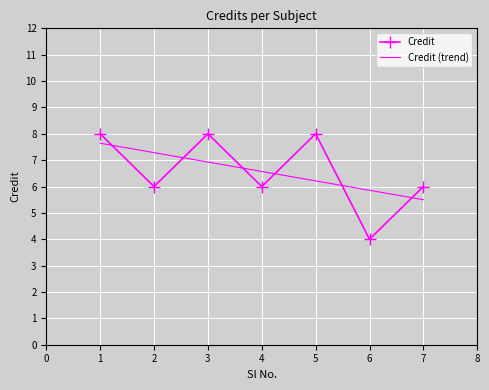

Is the value of Credit (trend) at 4 greater than the value of Credit at 5?

No